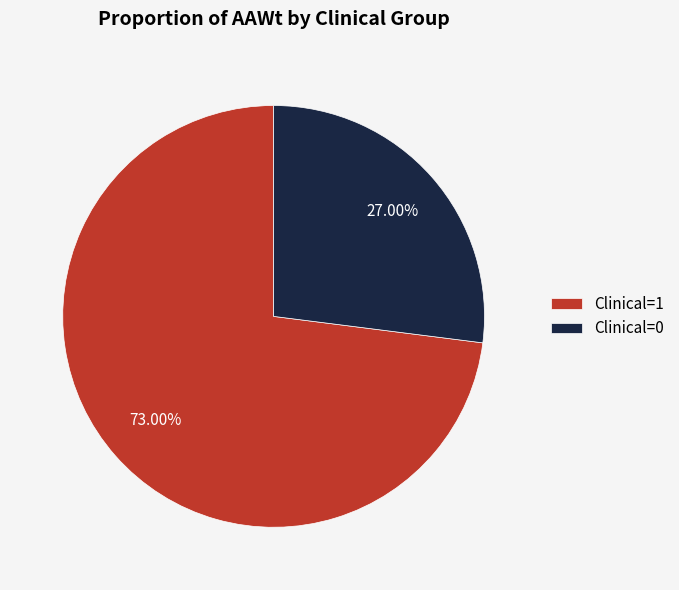

Between Clinical=1 and Clinical=0, which is larger?

Clinical=1